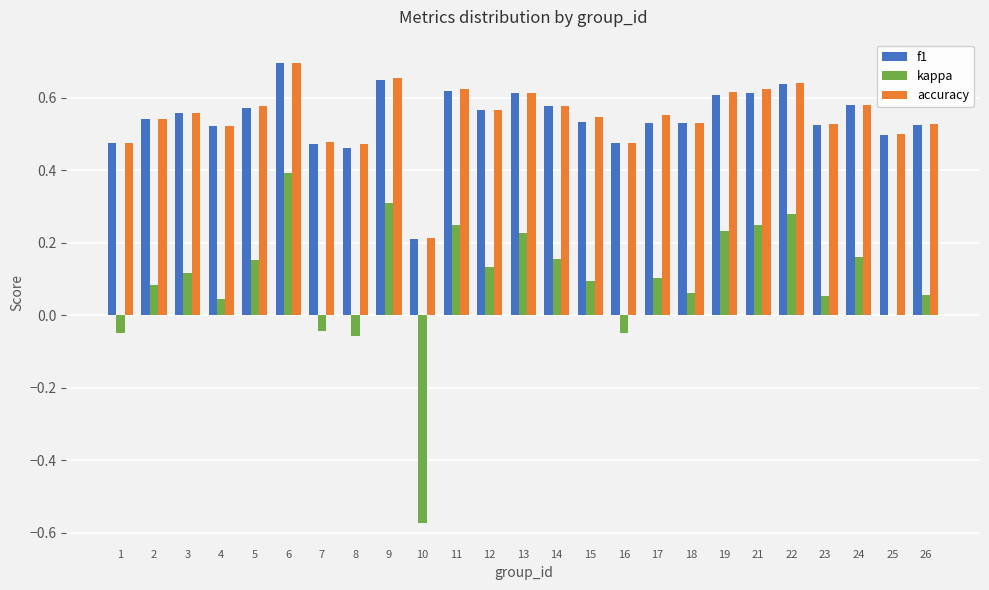

True or false: f1 has a value of 0.3 at 22.

False